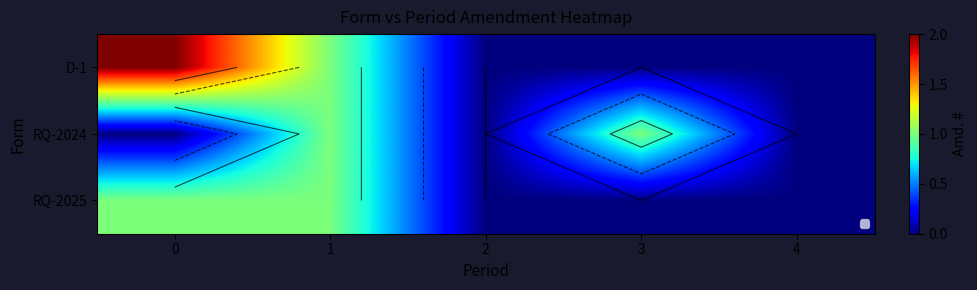

Reading left to right, extract all data points from this chart.

row_0: 0=2	1=1	2=0	3=0	4=0
row_1: 0=0	1=1	2=0	3=1	4=0
row_2: 0=1	1=1	2=0	3=0	4=0